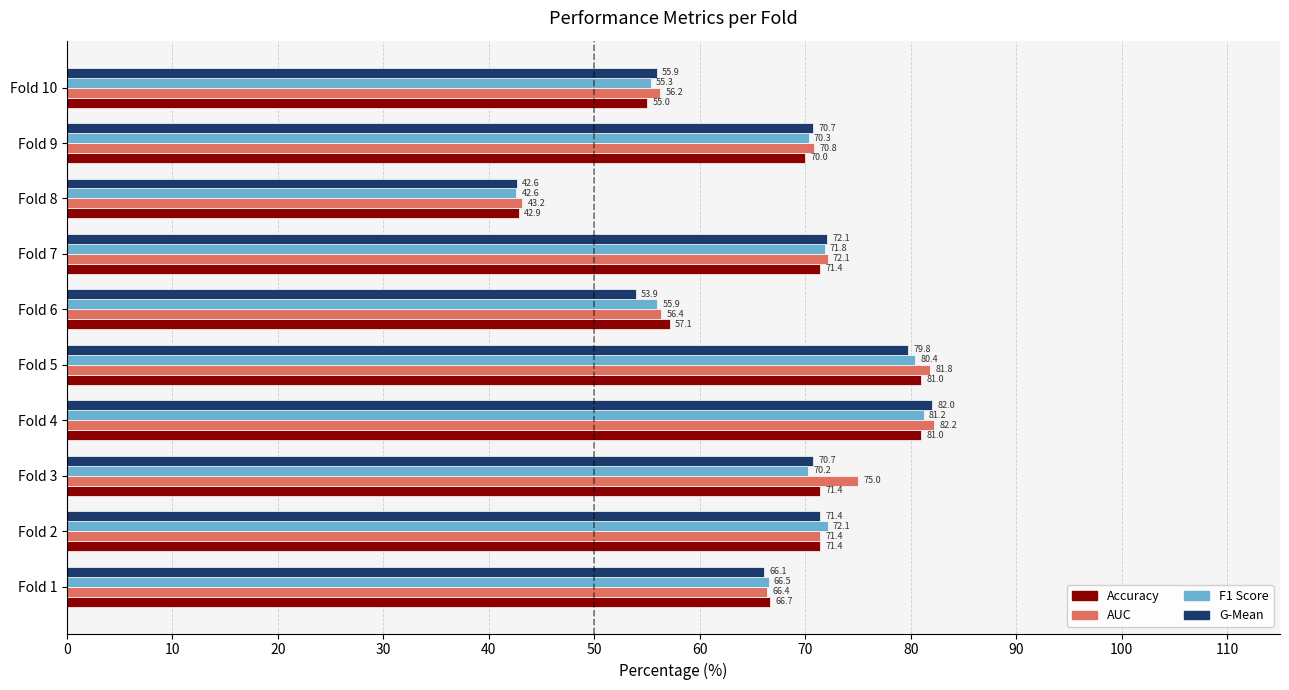

Which series has the largest range (max minus min)?

G-Mean